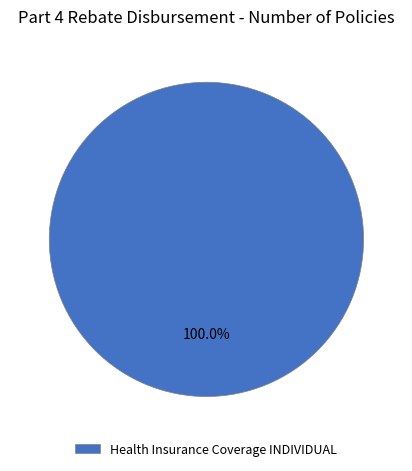

Rank the categories by value from highest to lowest.

Health Insurance Coverage INDIVIDUAL